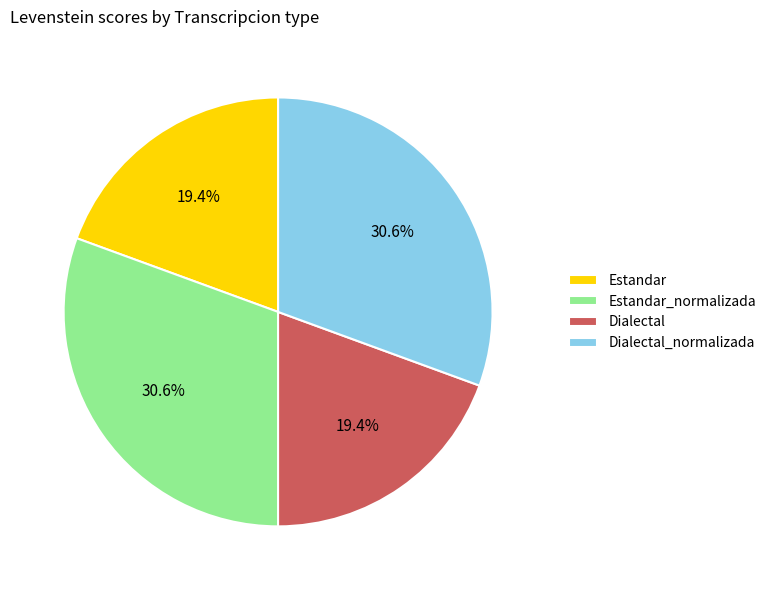

Combined, what portion of the pie is Estandar and Dialectal?

38.8%